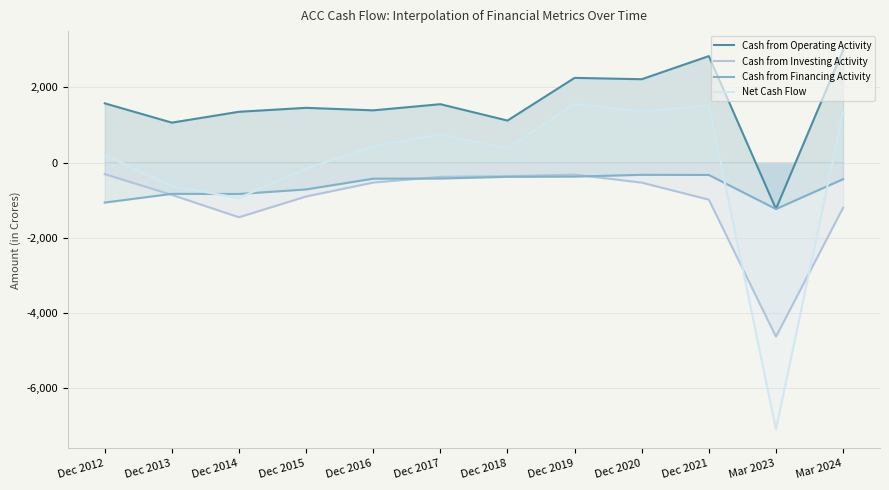

Rank the series by their maximum value, from lowest to highest.

Cash from Financing Activity, Cash from Investing Activity, Net Cash Flow, Cash from Operating Activity